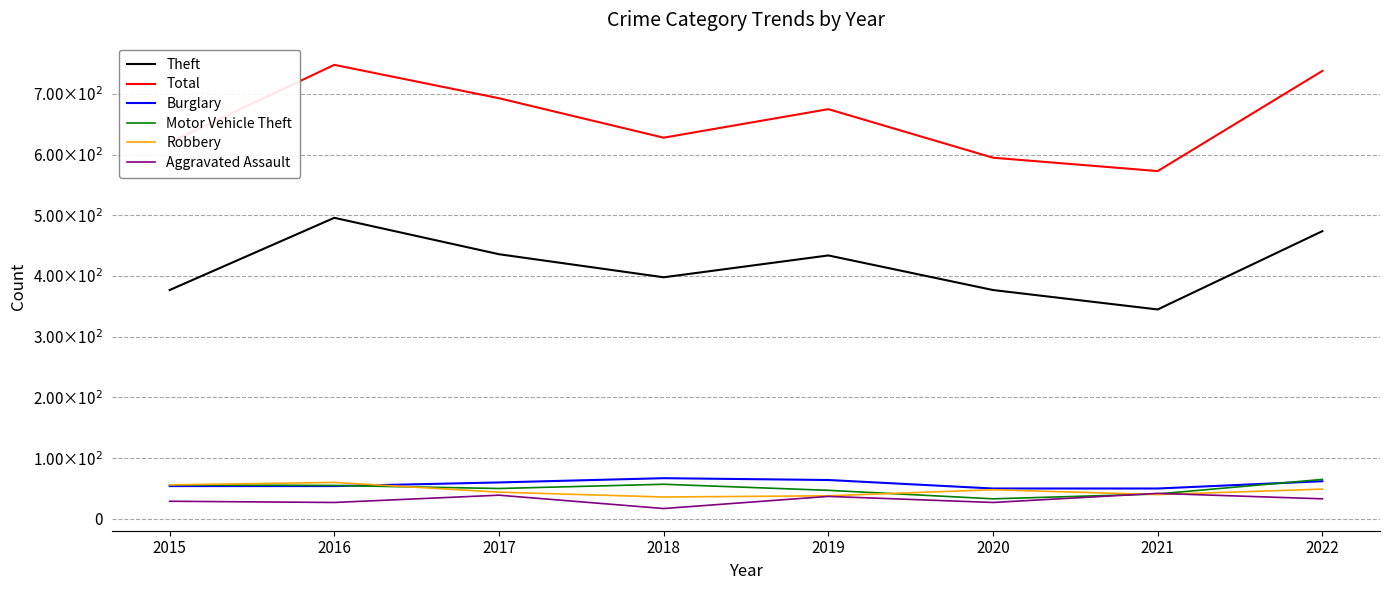

Reading left to right, transcribe all the data shown in this chart.

Theft: 2015=377	2016=496	2017=436	2018=398	2019=434	2020=377	2021=345	2022=474
Total: 2015=620	2016=748	2017=693	2018=628	2019=675	2020=595	2021=573	2022=738
Burglary: 2015=54	2016=54	2017=60	2018=67	2019=64	2020=50	2021=50	2022=62
Motor Vehicle Theft: 2015=56	2016=55	2017=50	2018=57	2019=47	2020=33	2021=41	2022=65
Robbery: 2015=56	2016=60	2017=44	2018=36	2019=38	2020=48	2021=40	2022=49
Aggravated Assault: 2015=29	2016=27	2017=39	2018=17	2019=37	2020=27	2021=42	2022=33